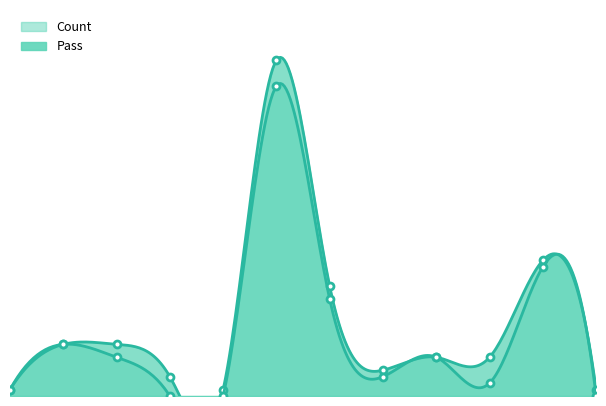

Rank the series by their maximum value, from highest to lowest.

Count, Pass